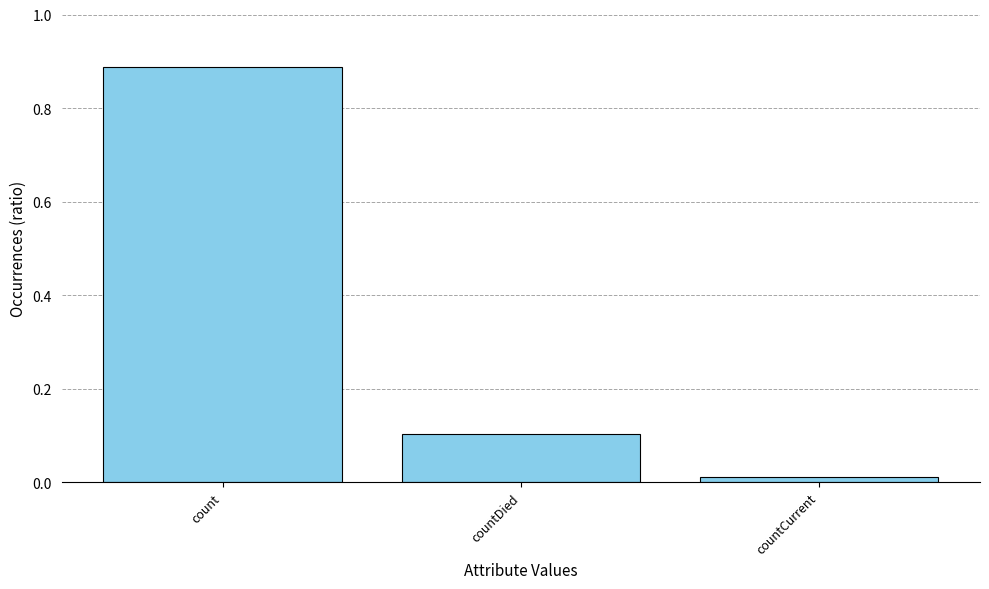

At which category does the chart reach its peak across all series?

count